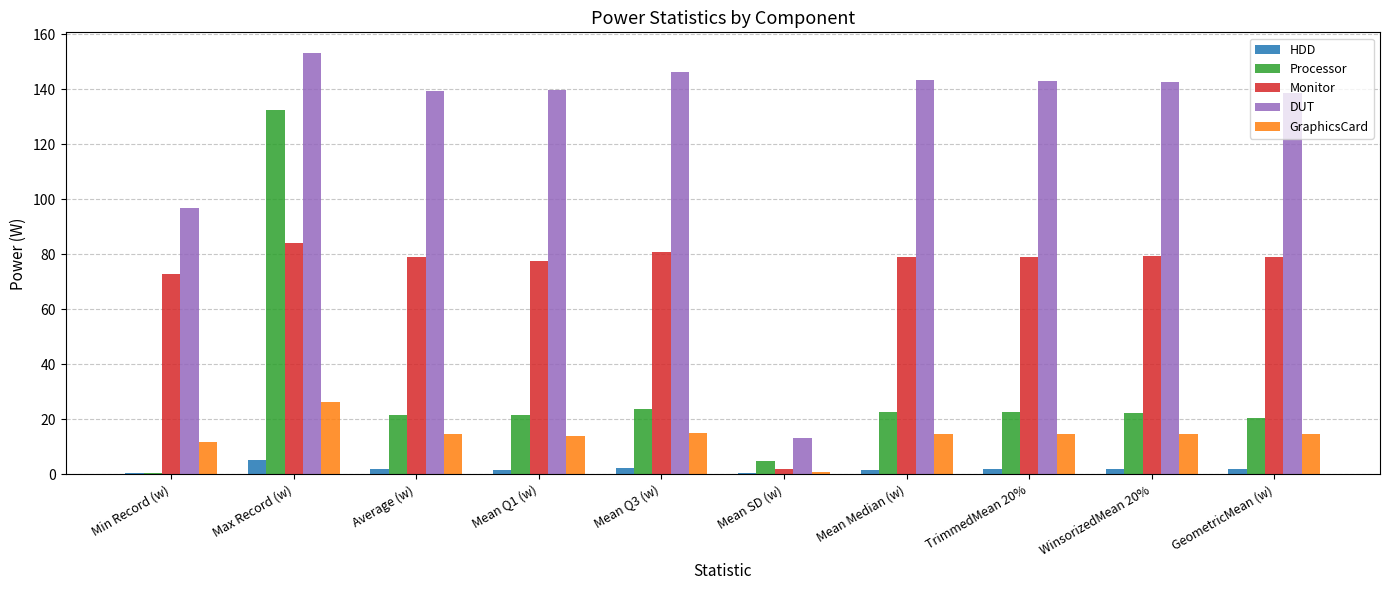

Between Mean Q3 (w) and WinsorizedMean 20%, which series saw the biggest shift?

DUT